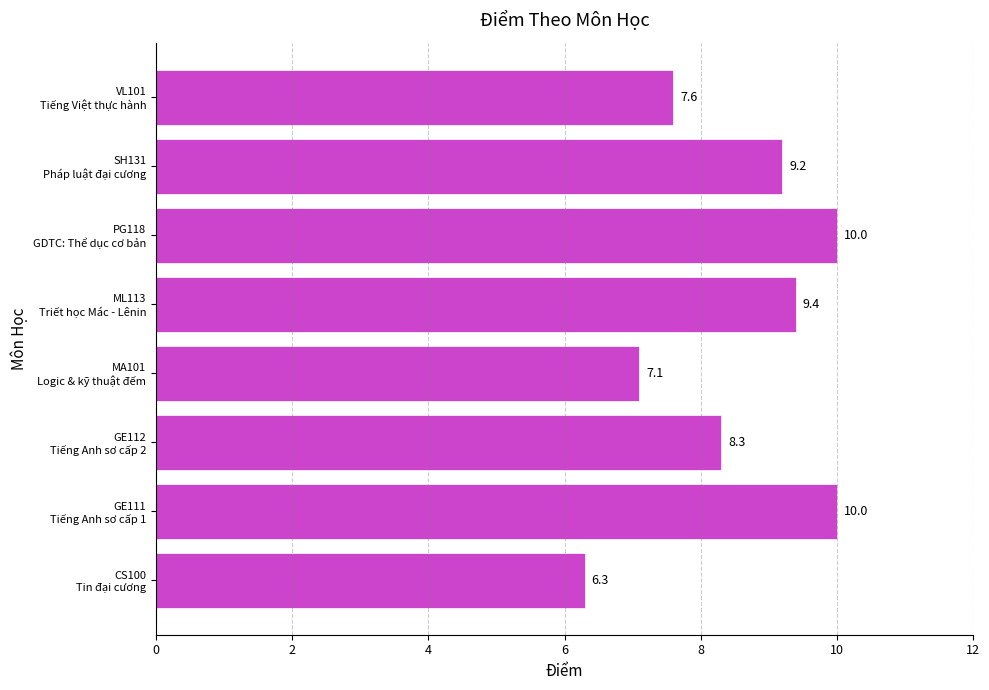

What is the minimum value shown in the chart?

6.3